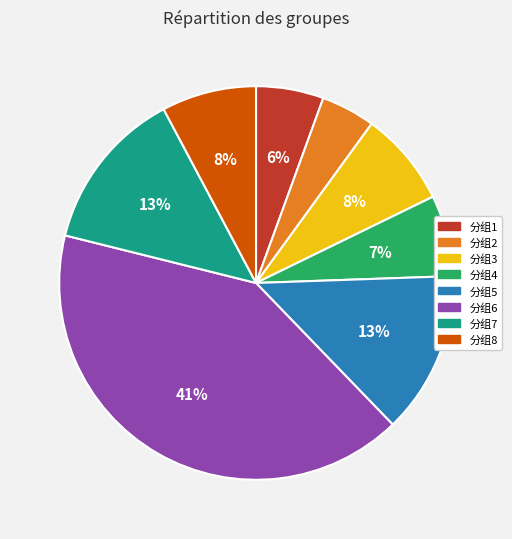

Is the sum of 分组1 and 分组4 greater than half?

No